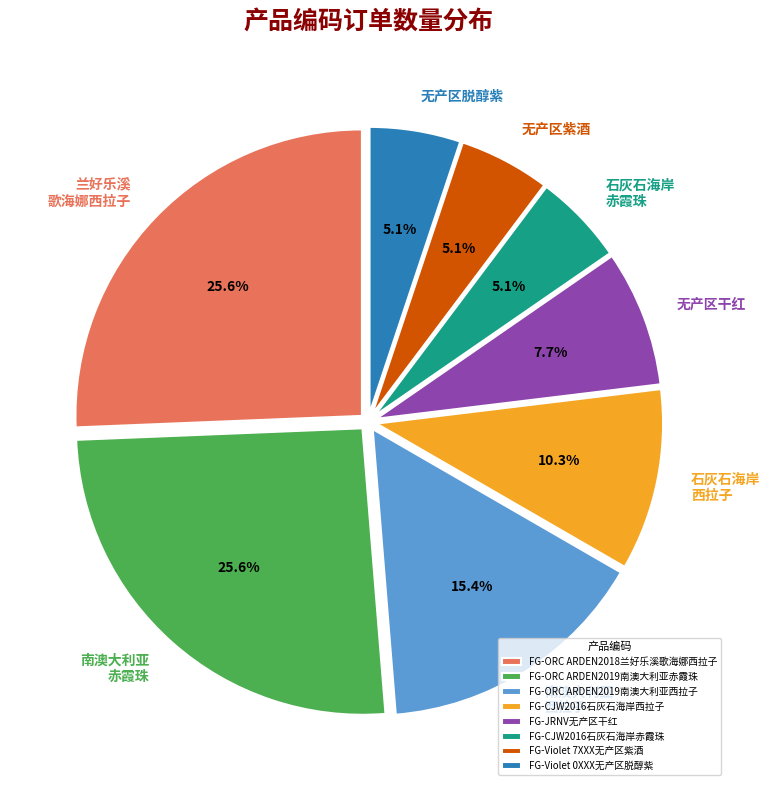

What percentage is the FG-Violet 7XXX无产区紫酒 slice, to the nearest percent?

5%